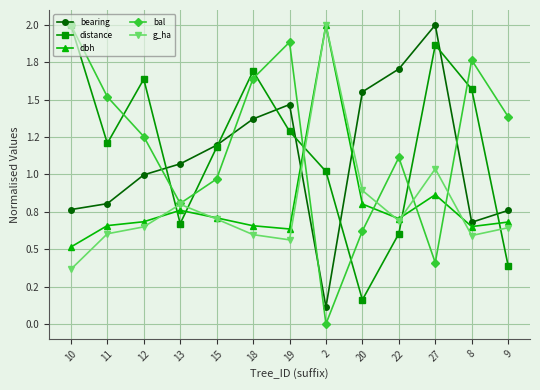

What is the average value of the bal series?

1.2